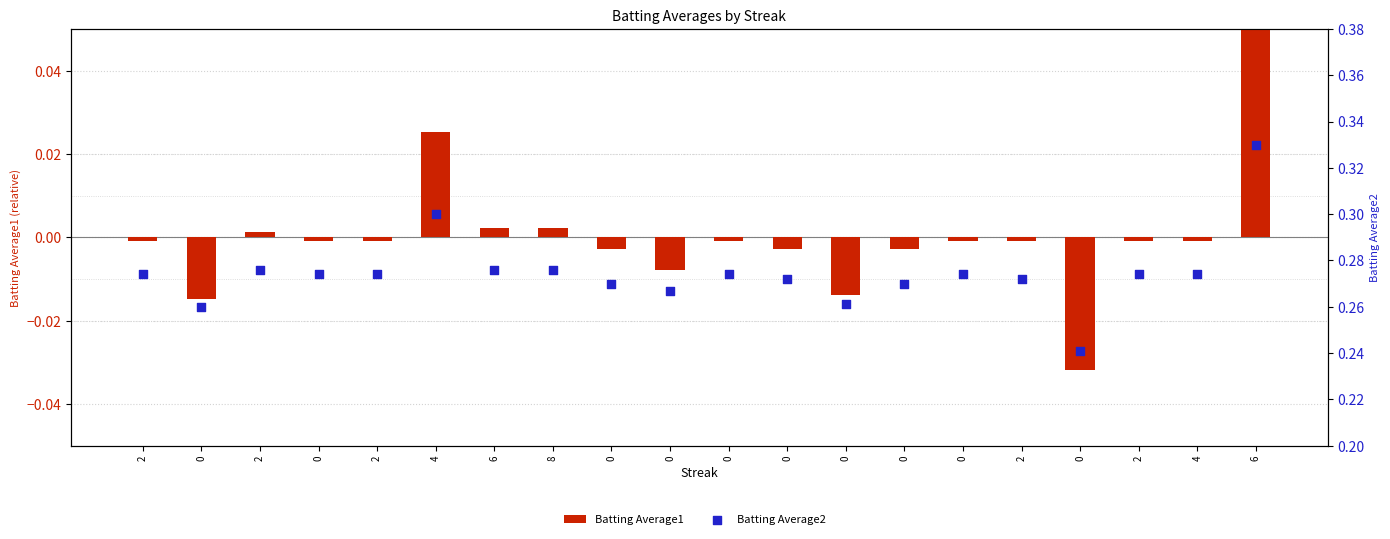

What is the total value across all series at 0?

0.2